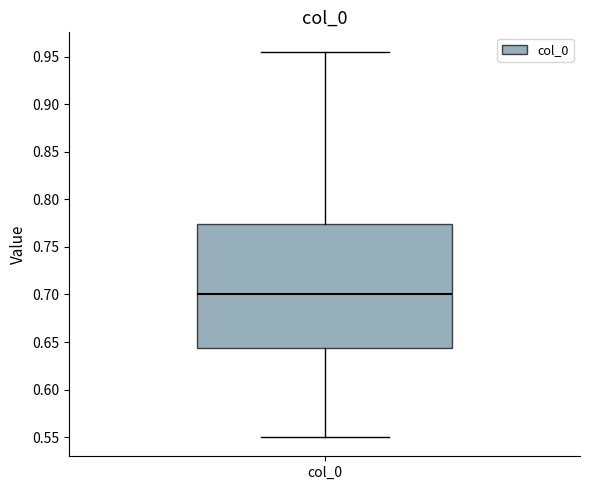

Where does the lower whisker of the box for col_0 end on the y-axis? The values are not printed on the chart, so give them approximately, as read against the axis.

0.550